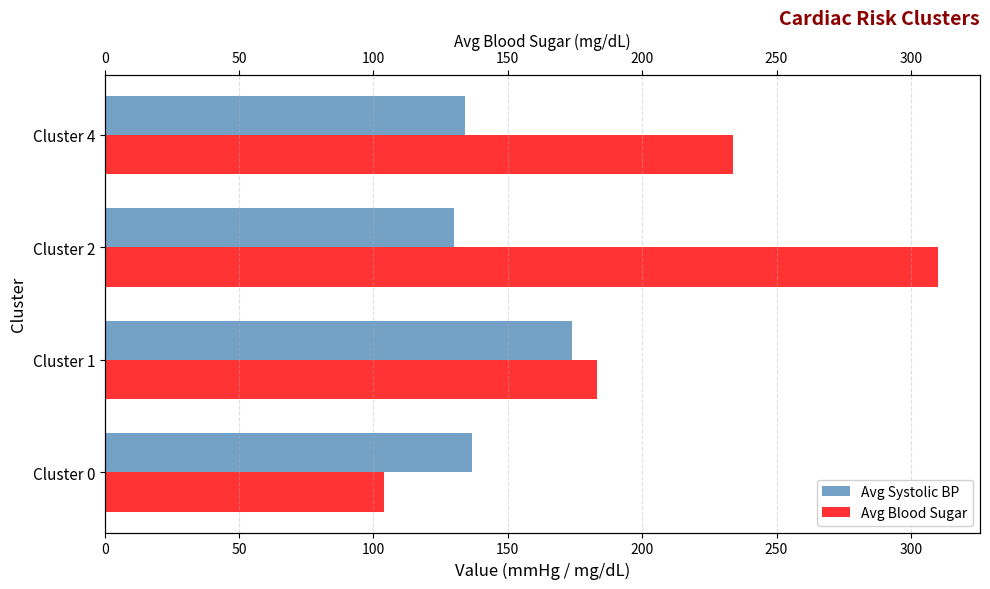

Which series has the largest range (max minus min)?

Avg Blood Sugar